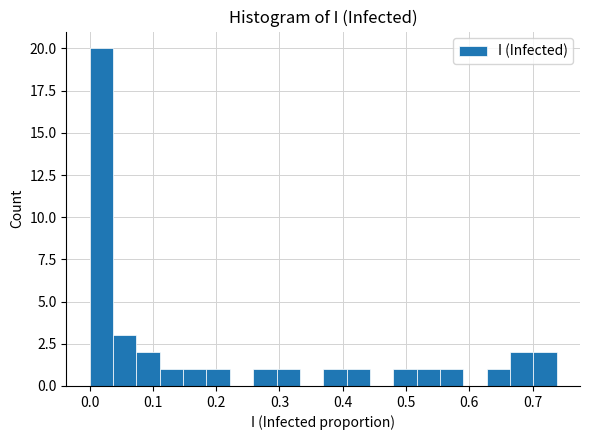

Read against the x-axis, roughly where is the centre of the tallest bar?

0.02